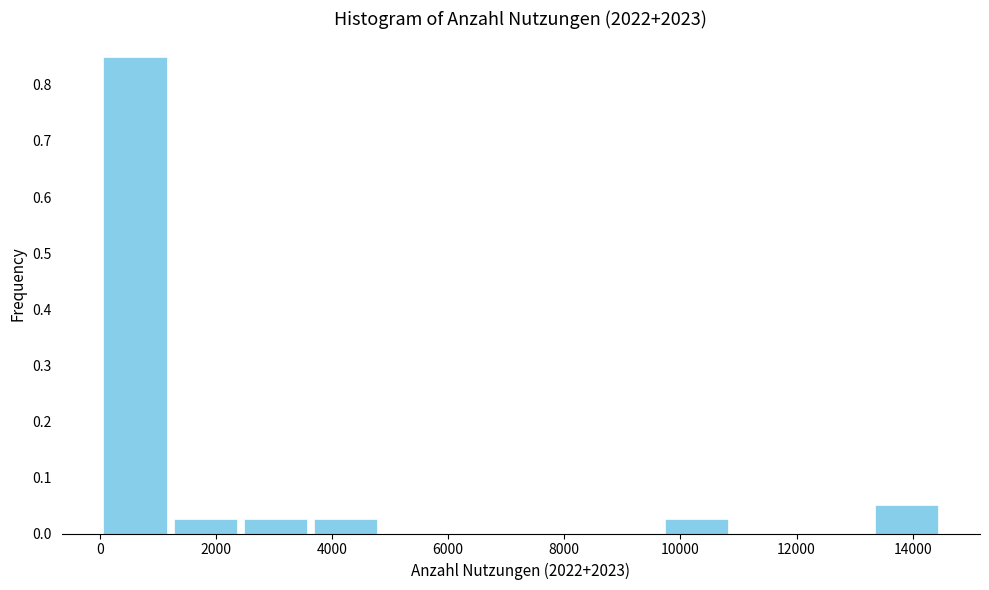

Reading left to right, transcribe this chart: for each bar, give the range it covers on the x-axis and its height. Neither the bar edges nor the heights are printed on the chart, so give them approximately, as read against the axes.

0 to 1200: 0.85
1200 to 2400: 0.03
2400 to 3600: 0.03
3600 to 4800: 0.03
4800 to 6000: 0
6000 to 7200: 0
7200 to 8400: 0
8400 to 9600: 0
9600 to 10800: 0.03
10800 to 12000: 0
12000 to 13200: 0
13200 to 14600: 0.05